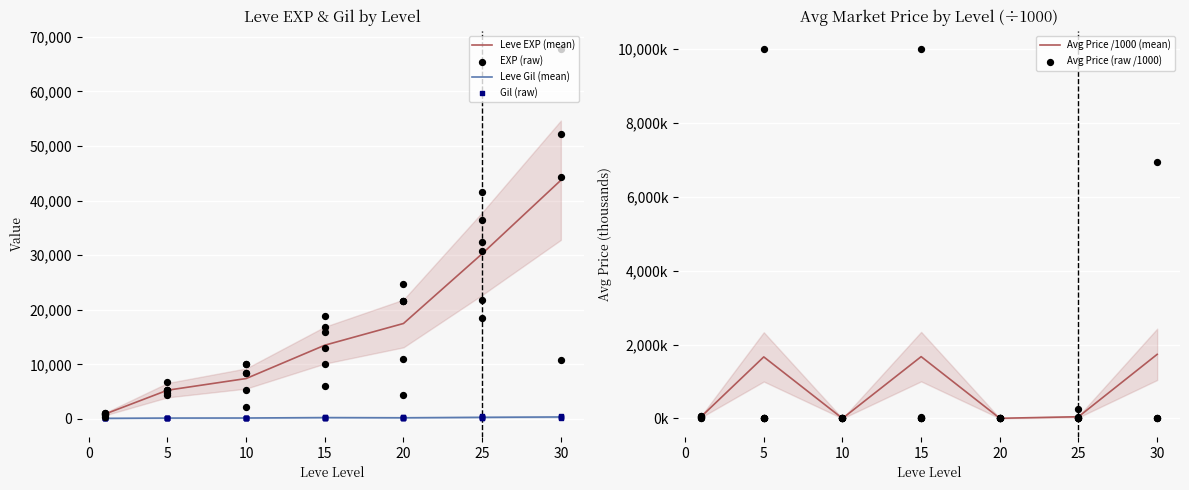

Which series reaches the maximum Y coordinate?

Leve EXP